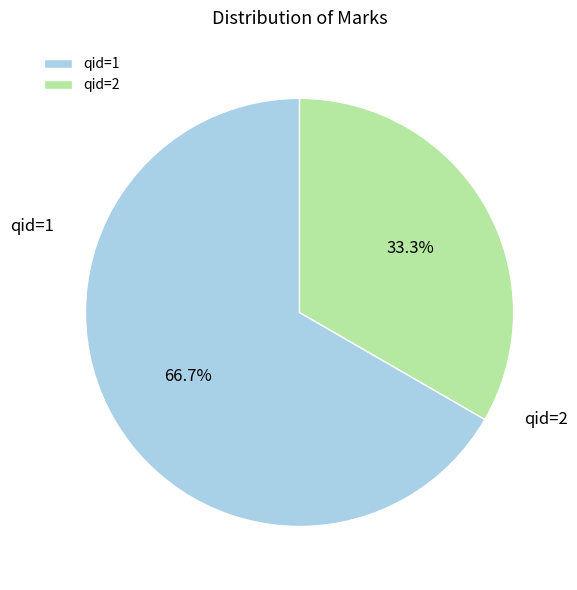

To the nearest percent, what is the average slice percentage?

50%